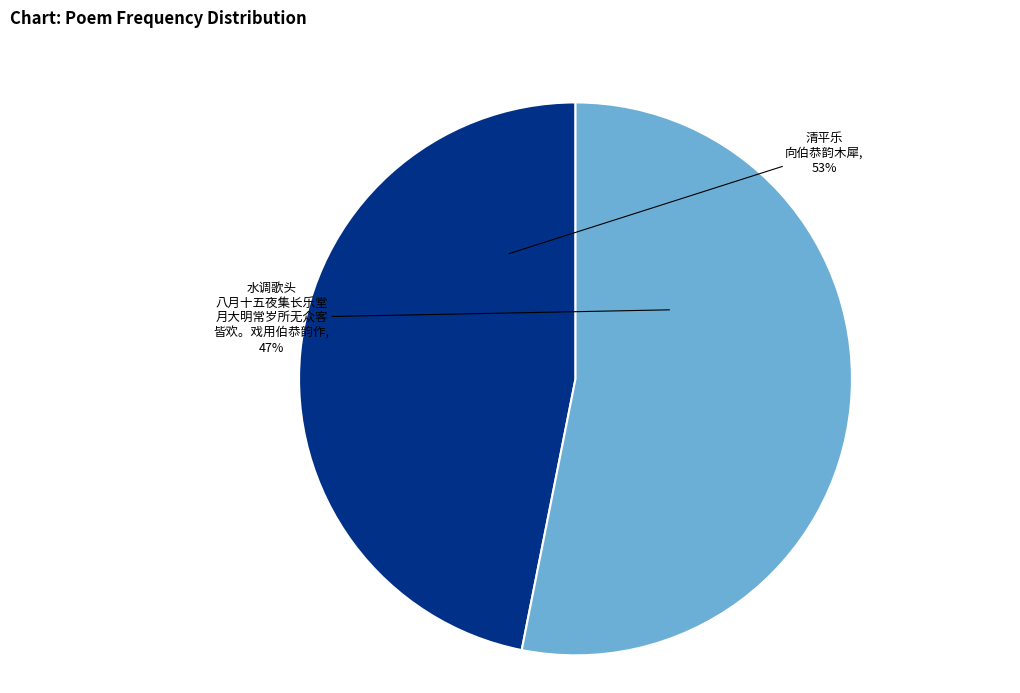

Combined, what portion of the pie is 清平乐 向伯恭韵木犀 and 水调歌头 八月十五夜集长乐堂月大明常岁所无众客皆欢。戏用伯恭韵作?

100.0%